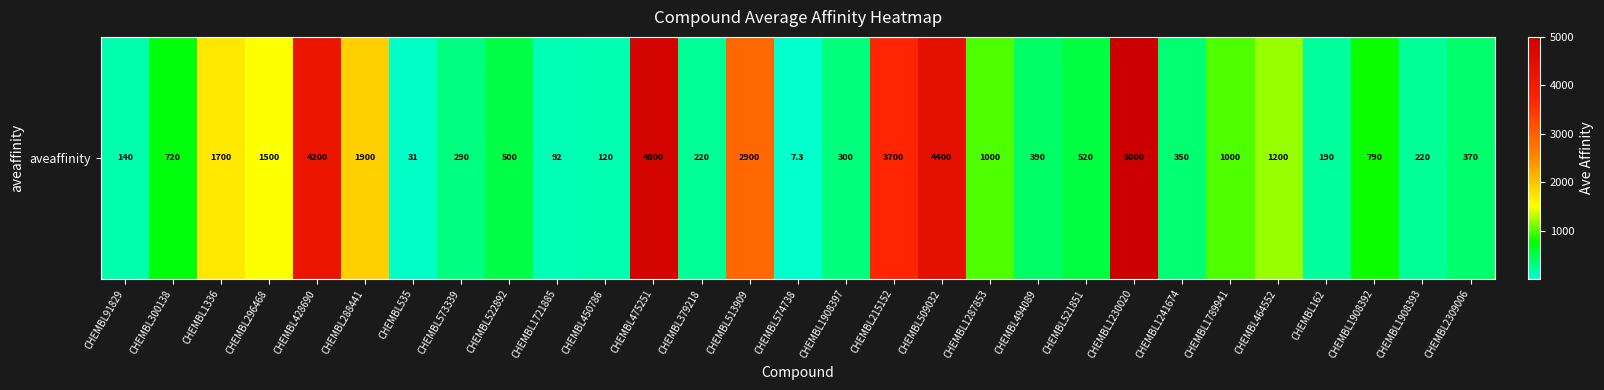

The value at CHEMBL475251 is 1987.4. True or false?

False